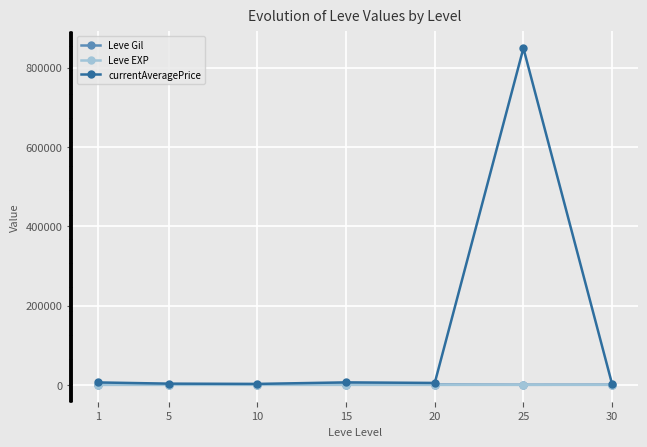

At how many categories does at least one series exceed 138009?

1